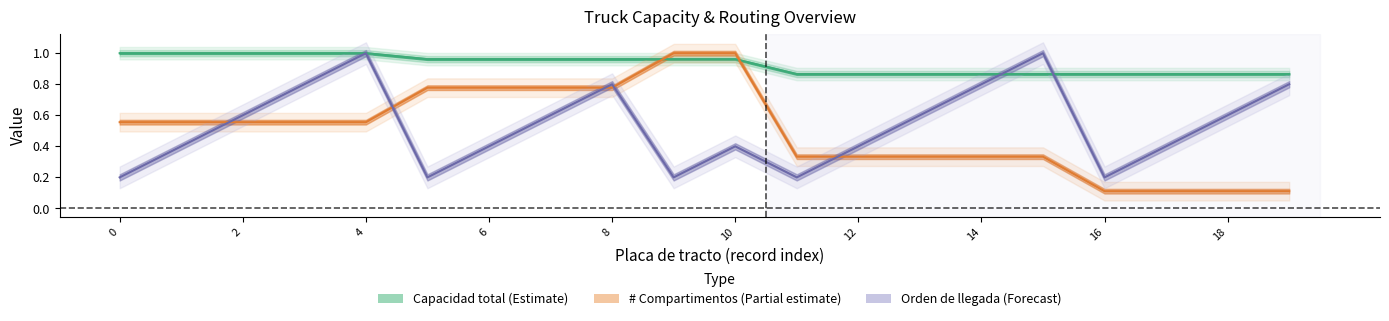

How many times do Orden de llegada and # Compartimentos cross each other?

5